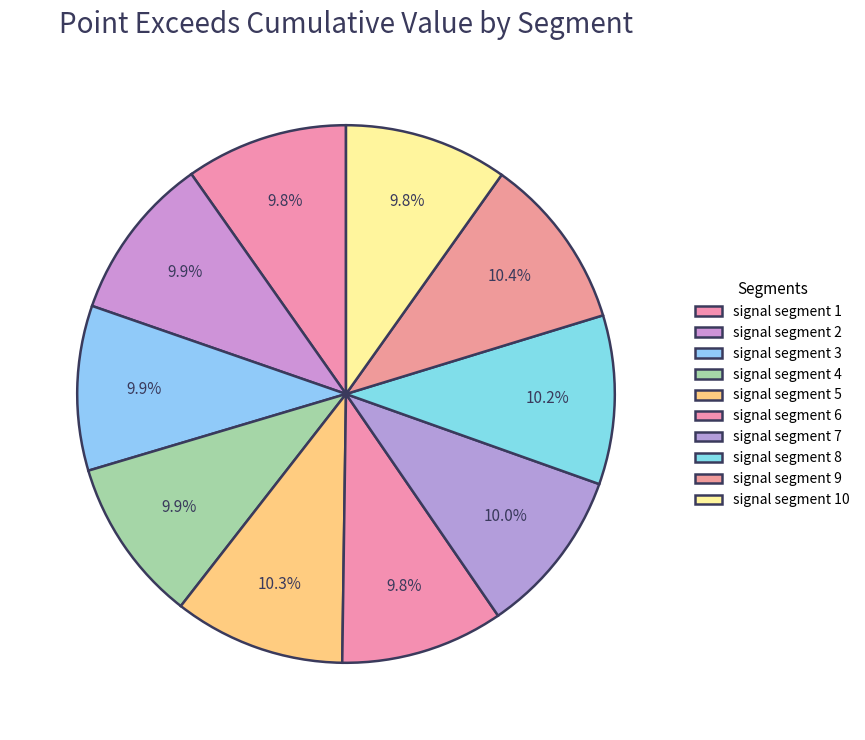

What is the smallest slice in the pie chart?

signal segment 1